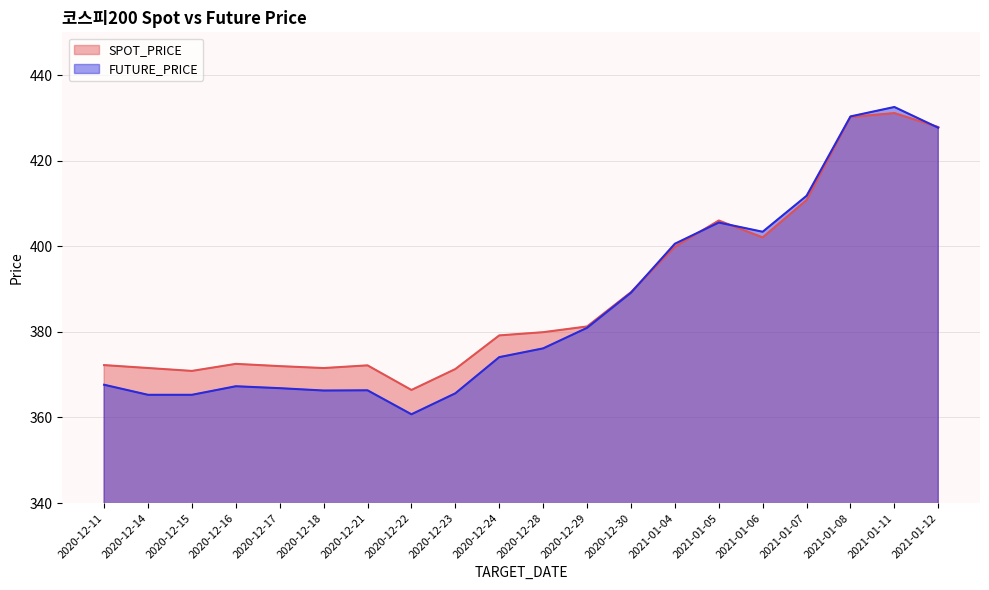

Reading right to left, transcribe all the data shown in this chart.

SPOT_PRICE: 427.9	431.1	430.2	410.8	402.1	406.0	399.9	389.3	381.3	379.9	379.2	371.3	366.4	372.2	371.6	372.0	372.5	370.9	371.6	372.2
FUTURE_PRICE: 427.7	432.6	430.4	411.8	403.4	405.6	400.6	389.1	380.9	376.1	374.1	365.6	360.8	366.4	366.3	366.9	367.3	365.3	365.3	367.6